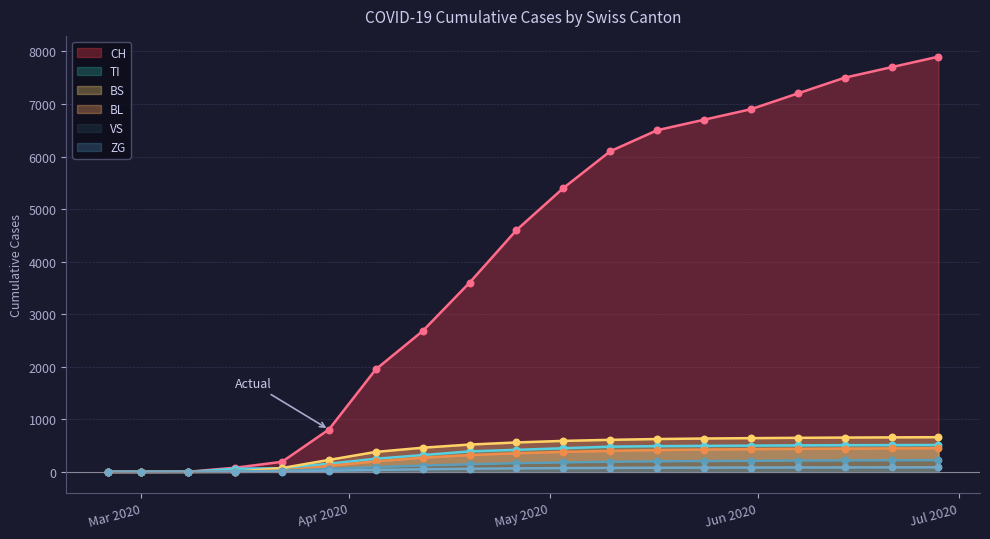

What are all the series names shown in the legend?

CH, TI, BS, BL, VS, ZG